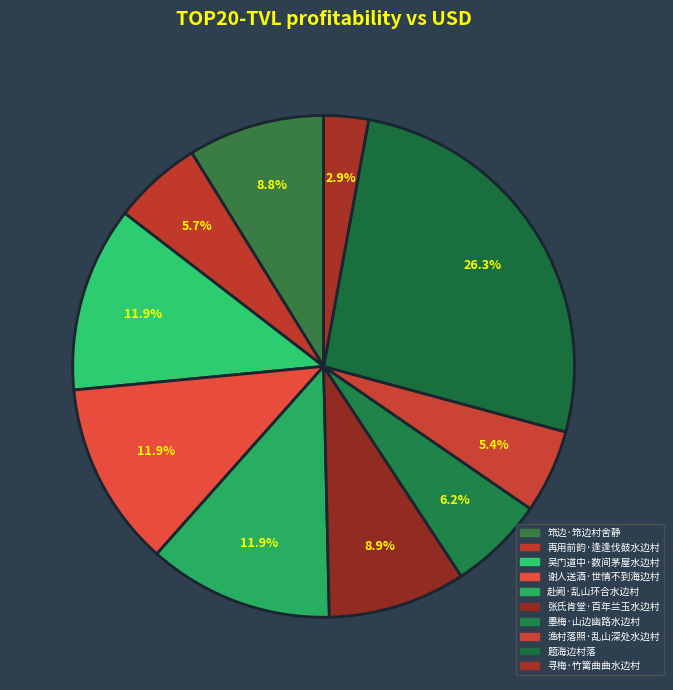

What is the change in value from 再用前韵·逢逢伐鼓水边村 to 墨梅·山边幽路水边村?

+11881